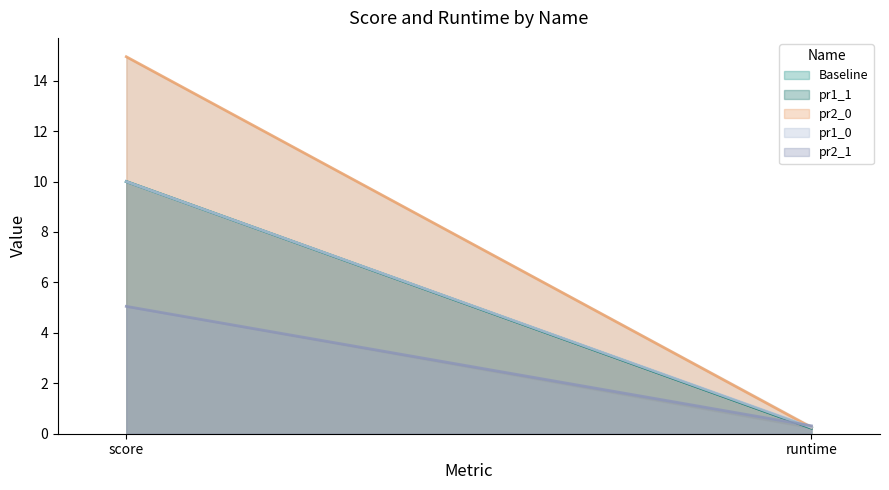

At which category does the chart reach its minimum across all series?

runtime